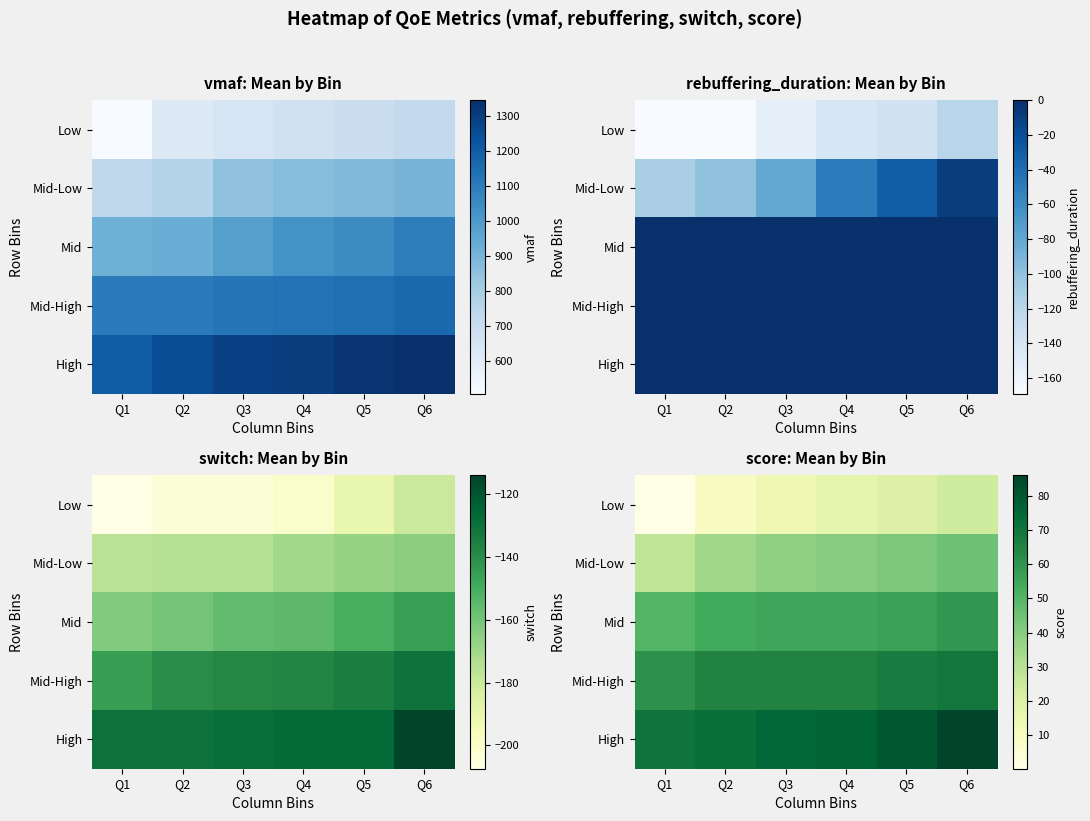

At which label does High first exceed 76?

Q4